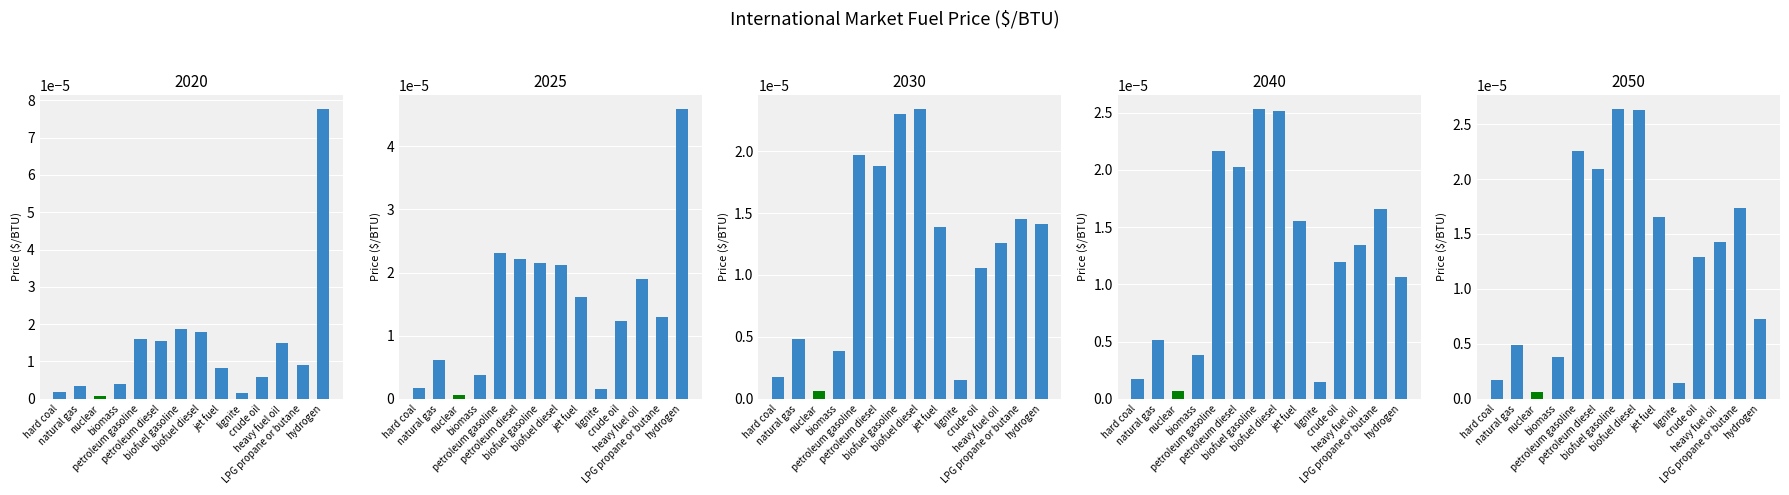

What is the label of the 11th bar from the left?

crude oil